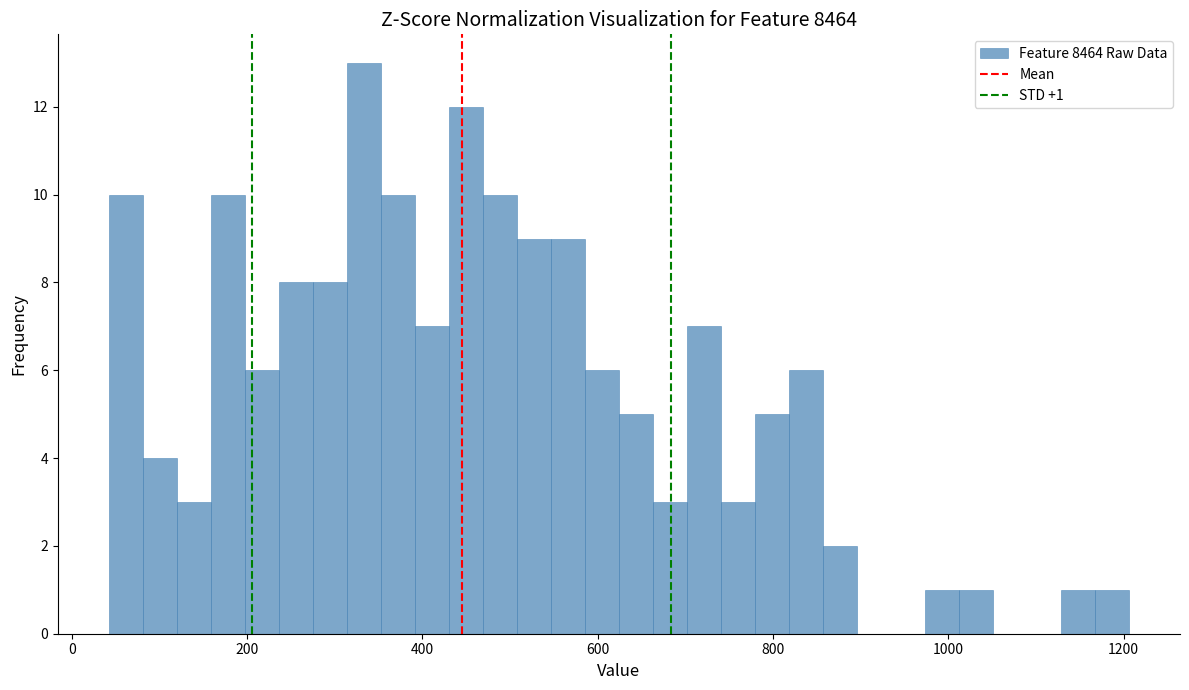

Around what value on the x-axis is the tallest bar? Give the approximate position of its centre, as read against the axis.

340